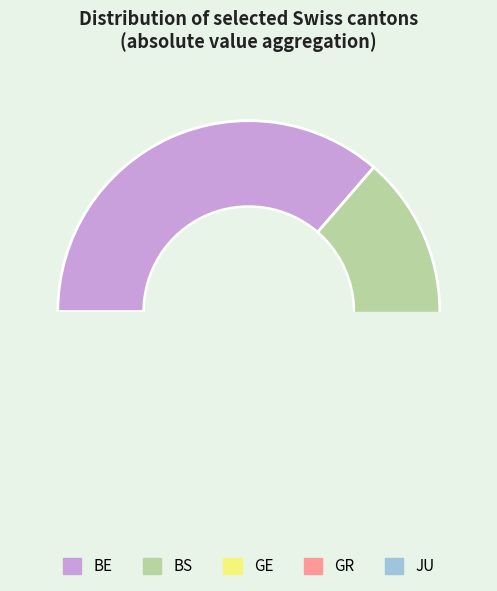

Does JU represent more than half of the total?

No